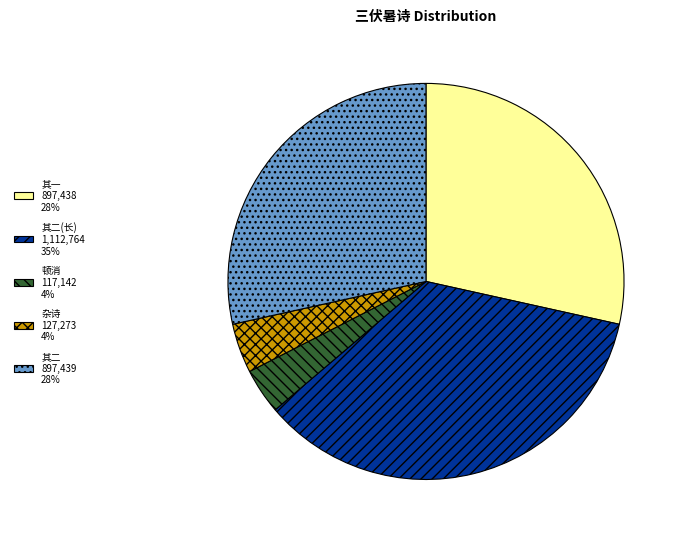

Which category has the biggest portion of the pie?

其二(长) 1,112,764 35%